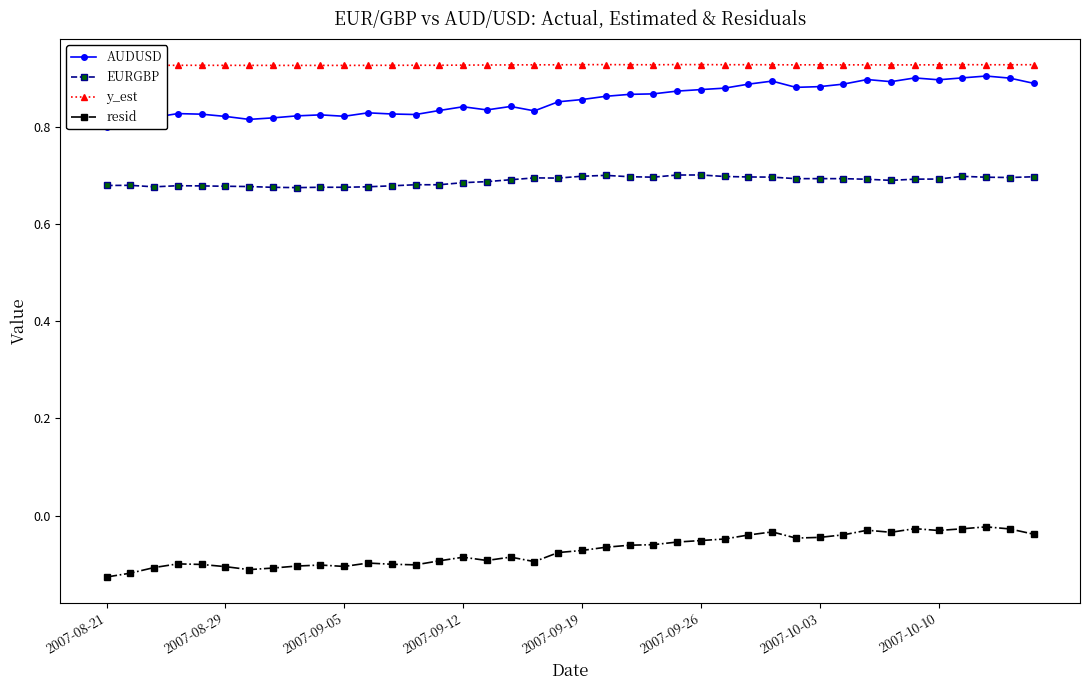

The value of EURGBP at 13 is 0.7. True or false?

True